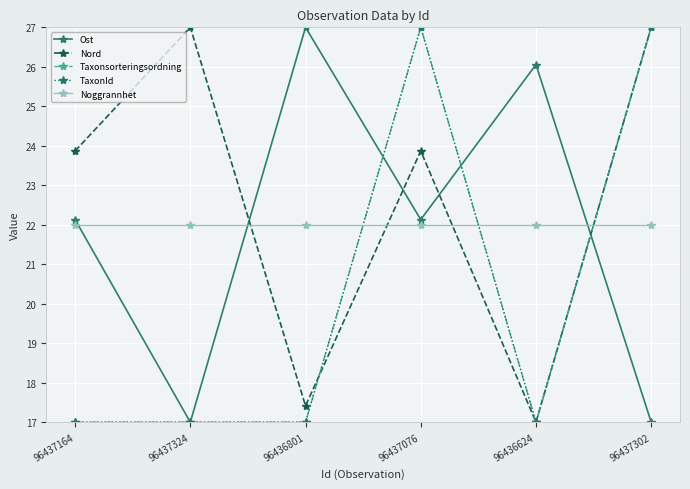

Where is Nord nearest to the value 22?

96437164